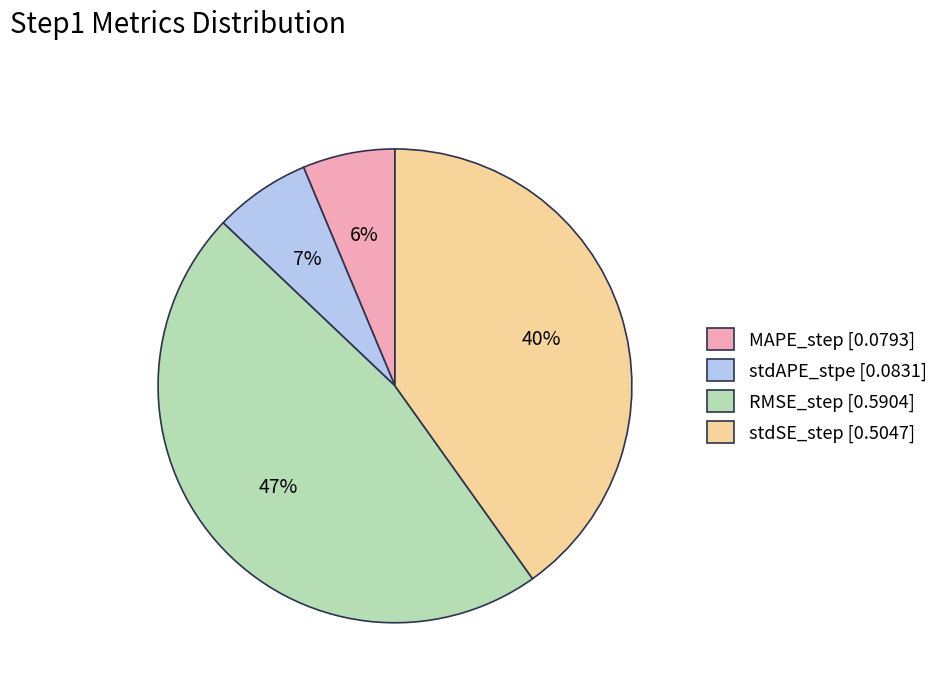

Do MAPE_step [0.0793] and RMSE_step [0.5904] together represent more than half of the pie?

Yes